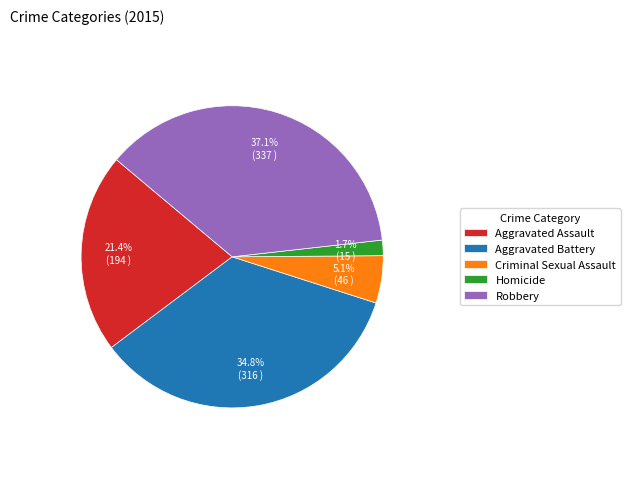

Between Robbery and Aggravated Assault, which is larger?

Robbery